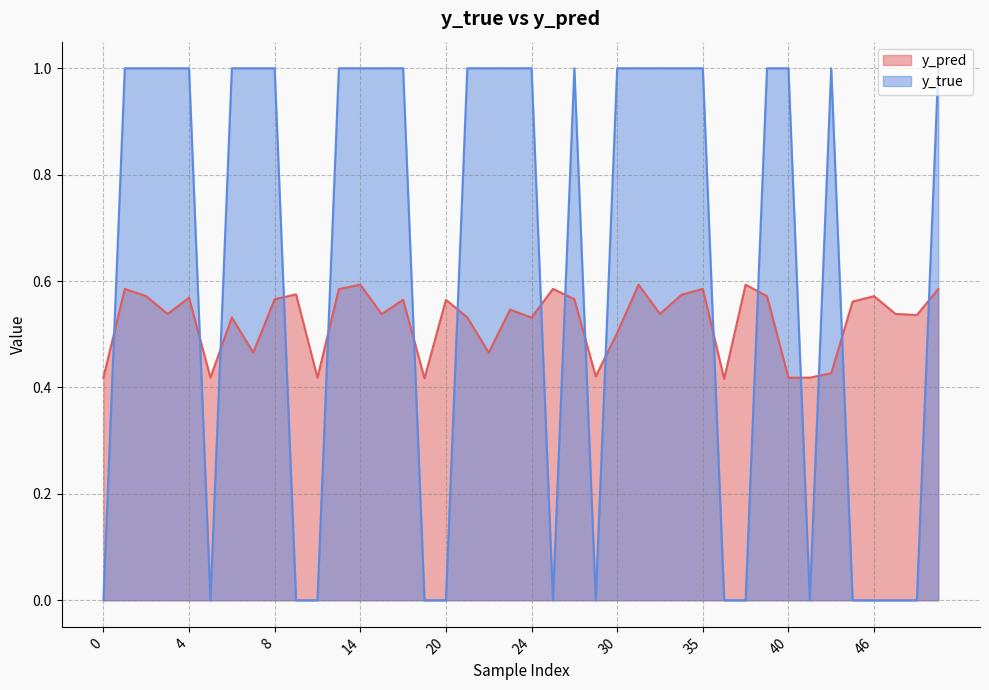

Is it true that y_true equals 0.0 at 27?

True